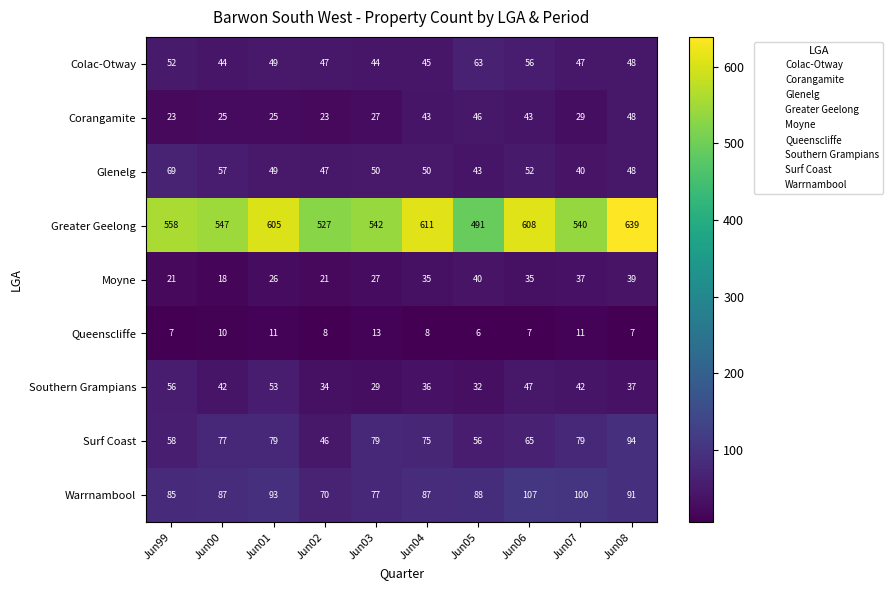

Which category has the highest value across all series?

Jun08